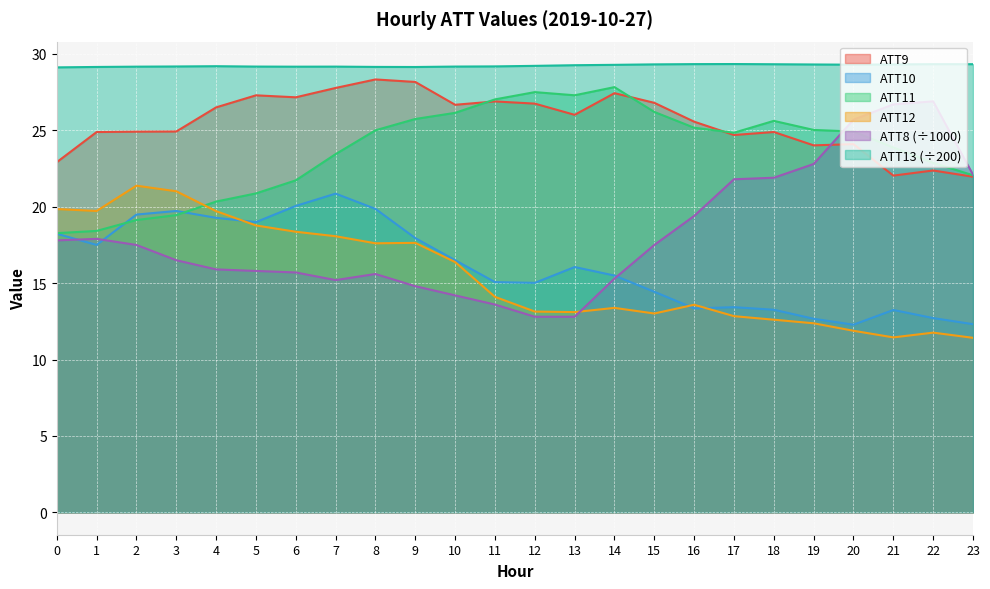

What is the spread (max minus min) of values at 4?

13.3